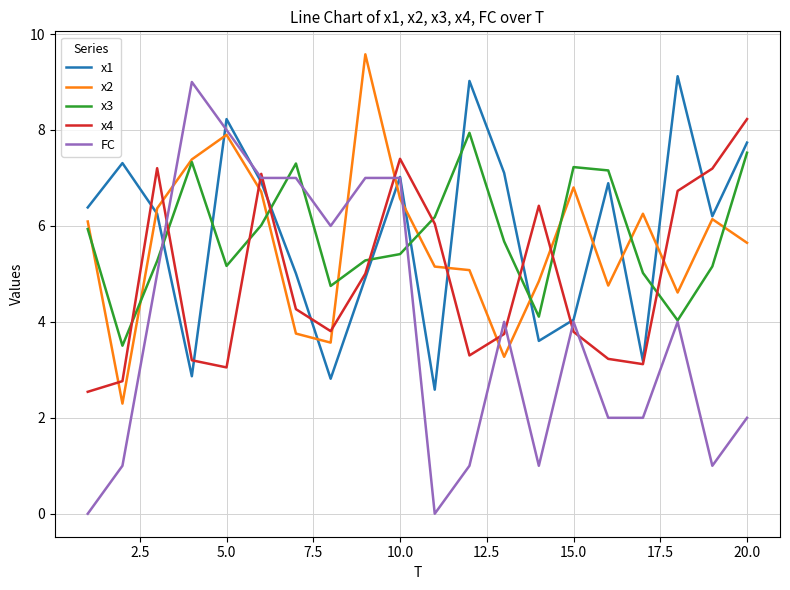

What is the highest value of the x1 series?

9.1